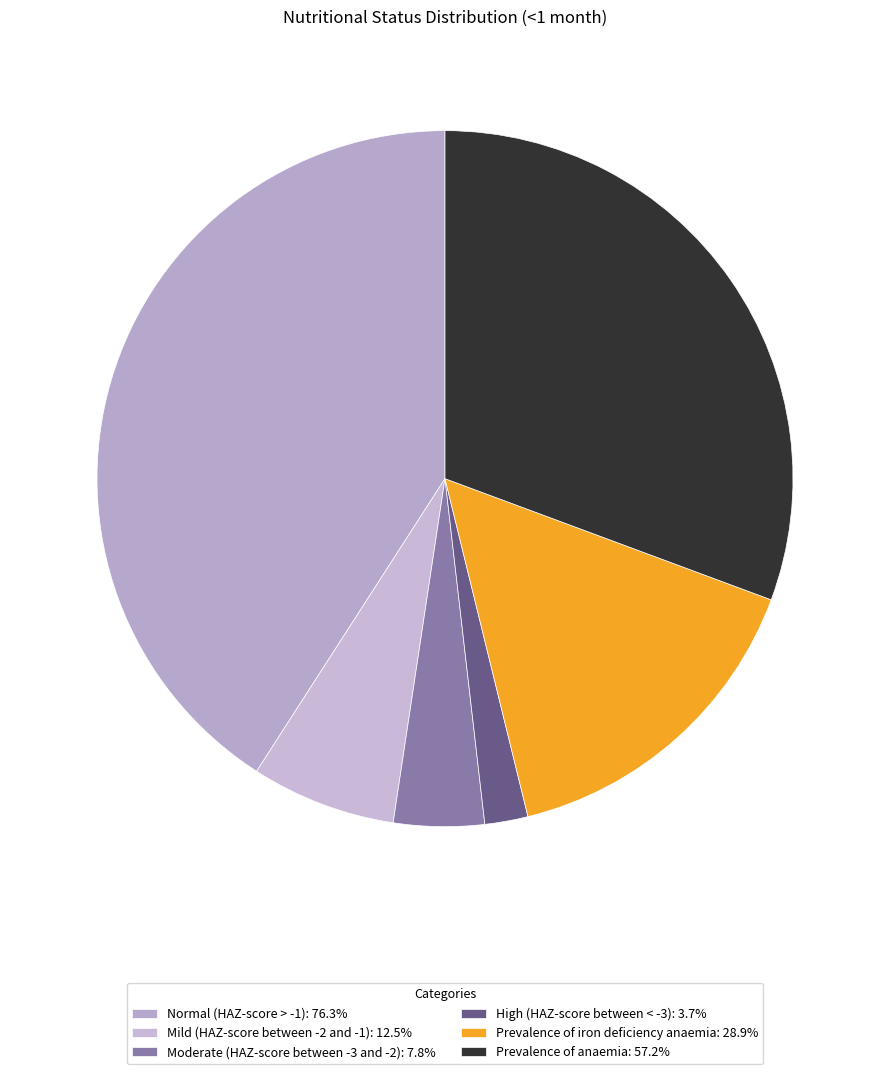

To the nearest percent, what percentage of the pie is Prevalence of anaemia?

31%